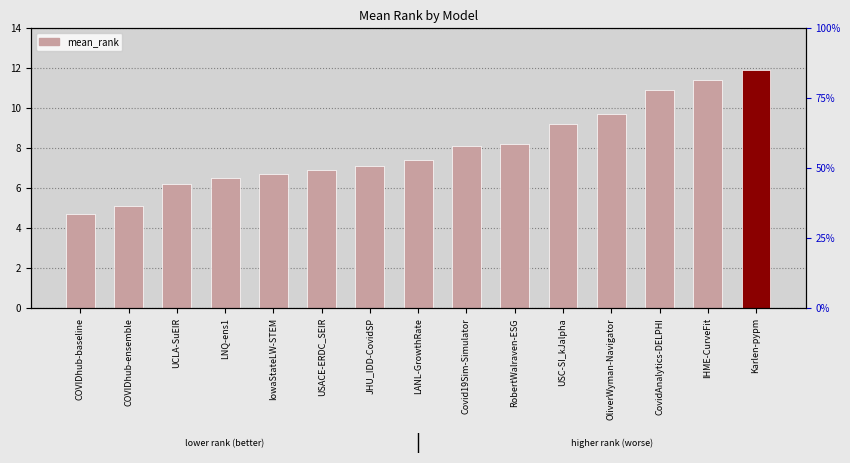

List the labels in order of value, smallest first.

COVIDhub-baseline, COVIDhub-ensemble, UCLA-SuEIR, LNQ-ens1, IowaStateLW-STEM, USACE-ERDC_SEIR, JHU_IDD-CovidSP, LANL-GrowthRate, Covid19Sim-Simulator, RobertWalraven-ESG, USC-SI_kJalpha, OliverWyman-Navigator, CovidAnalytics-DELPHI, IHME-CurveFit, Karlen-pypm